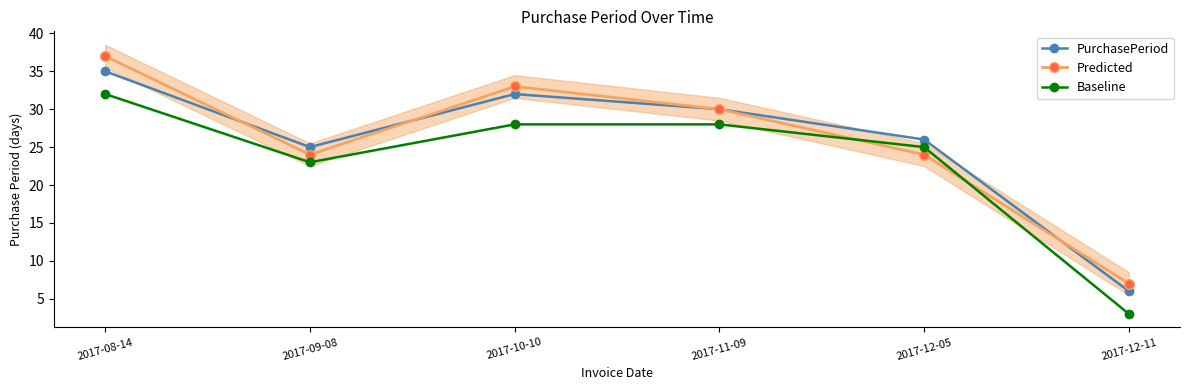

After their last crossing, which series has the higher values: Predicted or Baseline?

Predicted